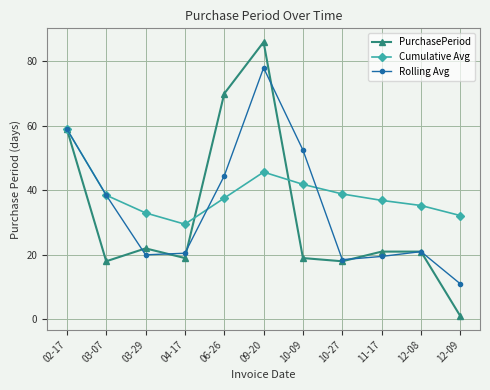

At 12-09, list the series in order from largest to smallest.

Cumulative Avg, Rolling Avg, PurchasePeriod